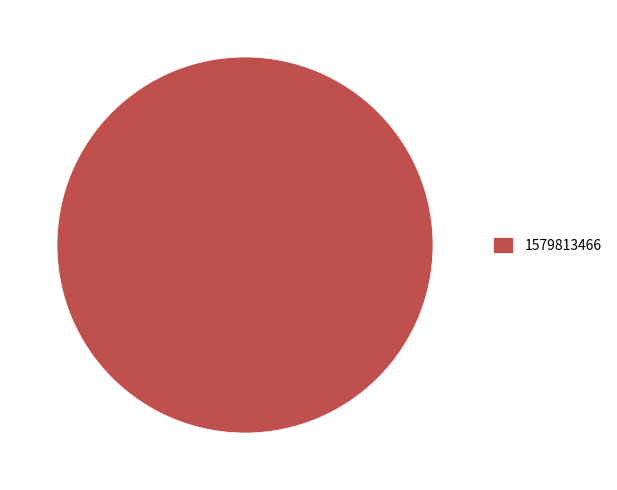

Which category accounts for the majority?

1579813466